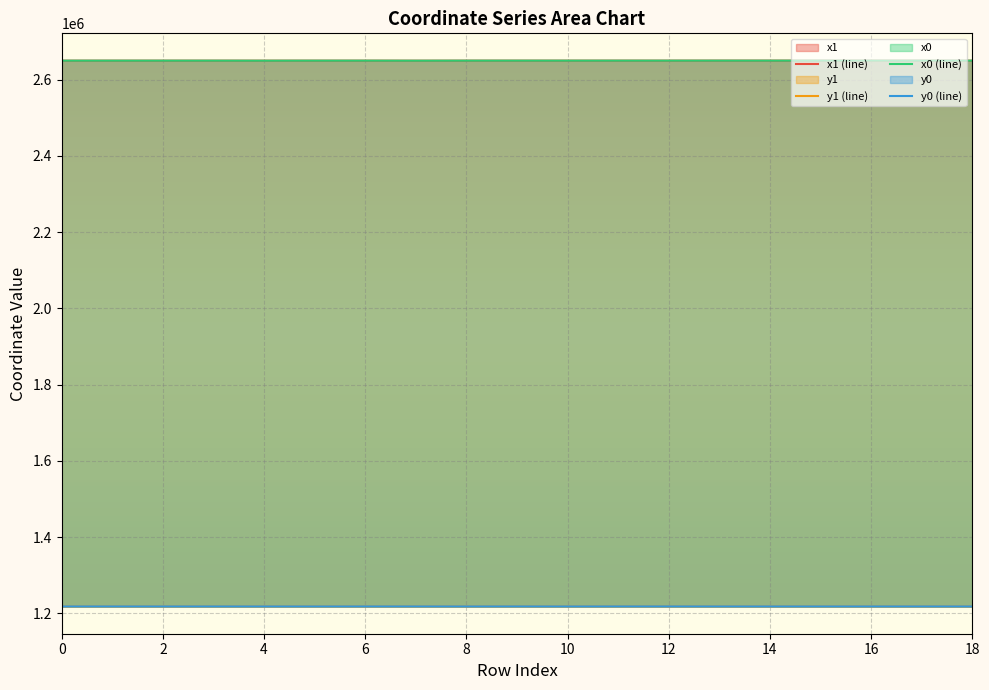

At which category is the sum across all series the highest?

11